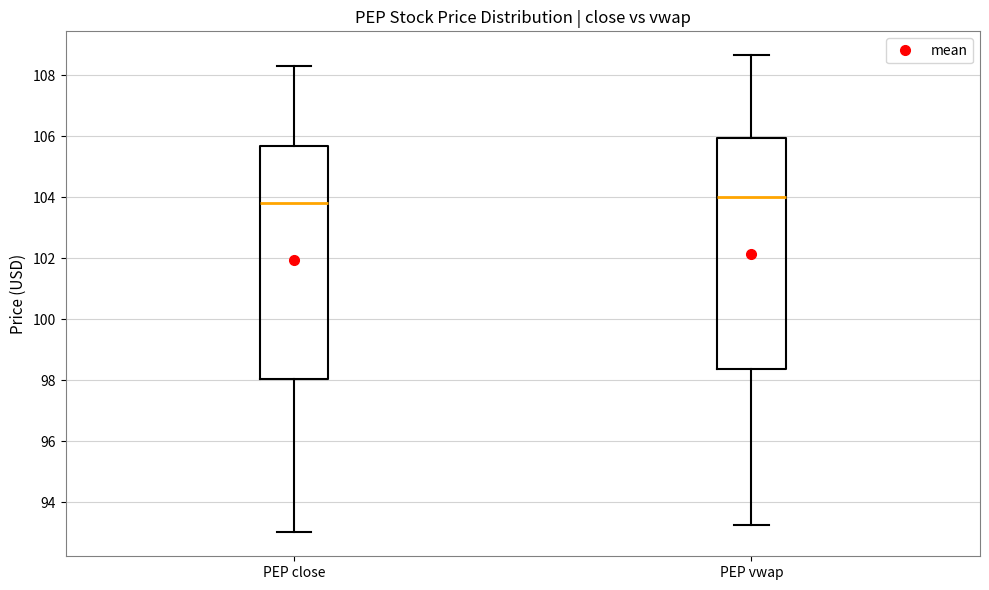

Reading left to right, read every box against the y-axis: the position of its median line, the range the box covers, and the ends of its whiskers. The values are not printed on the chart, so give them approximately, as read against the axis.

PEP close: median 103.8, box 98.0 to 105.6, whiskers 93.0 to 108.4
PEP vwap: median 104.0, box 98.4 to 106.0, whiskers 93.2 to 108.6